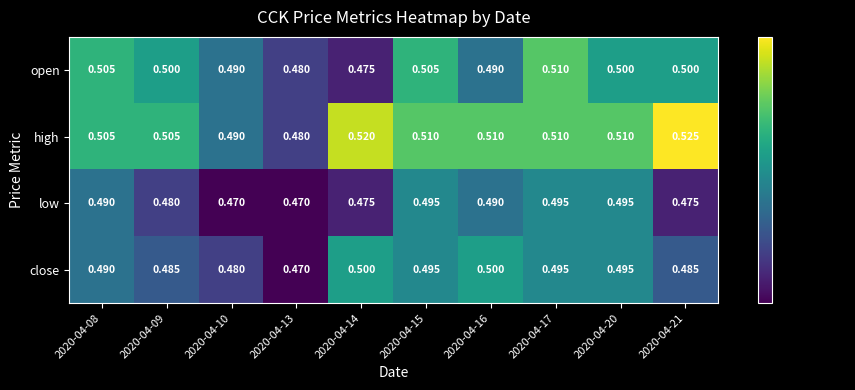

What is the maximum value shown in the chart?

0.5